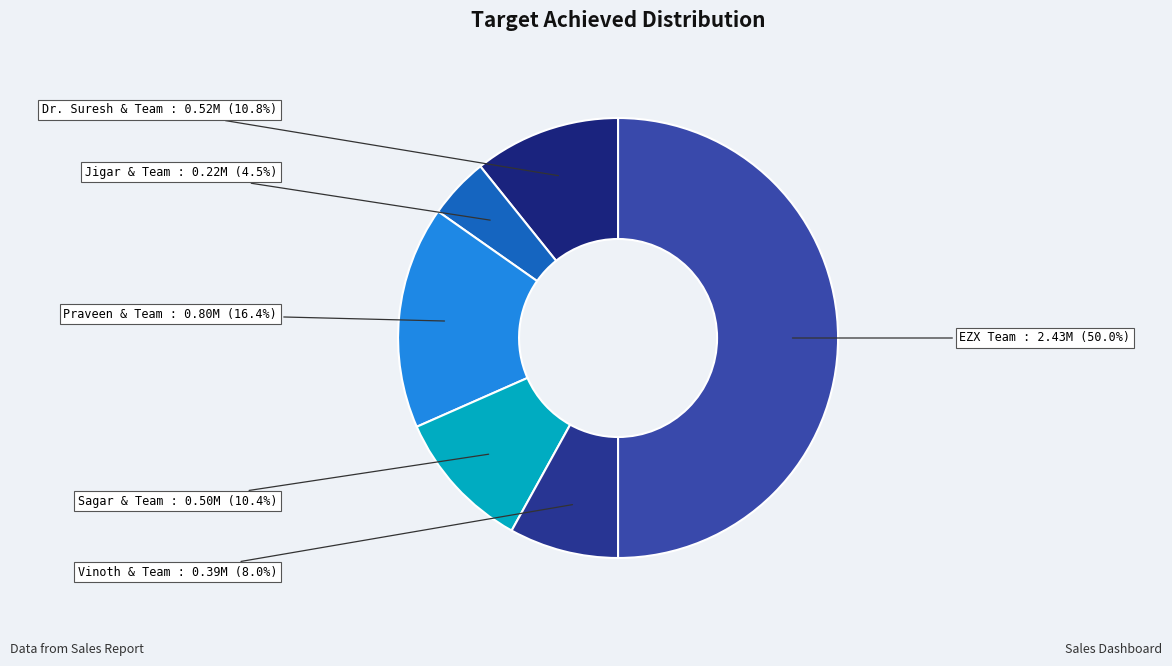

Combined, do Sagar & Team and Dr. Suresh & Team account for over 50%?

No